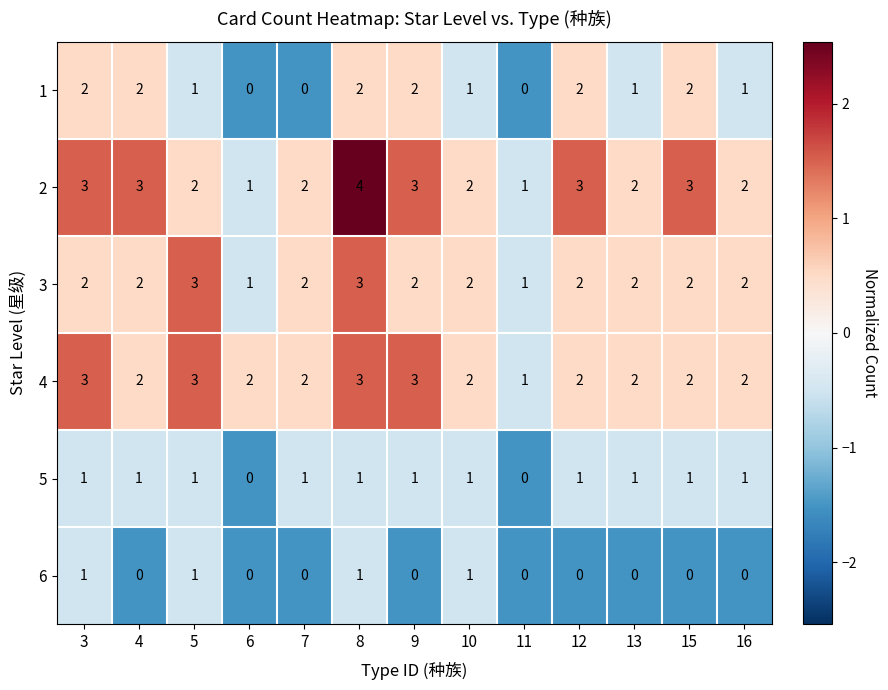

What is the sum of all 5 values?

11